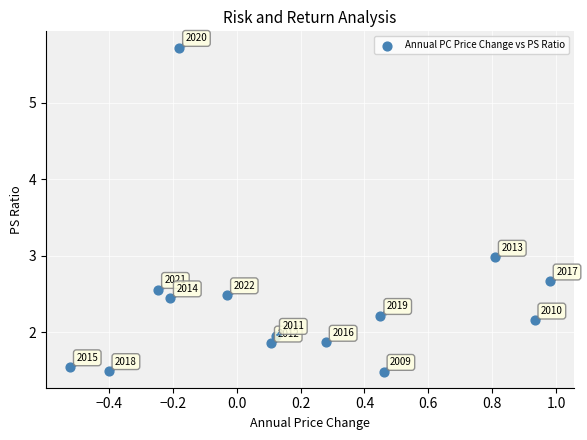

What is the range of X values (max minus min)?

1.5